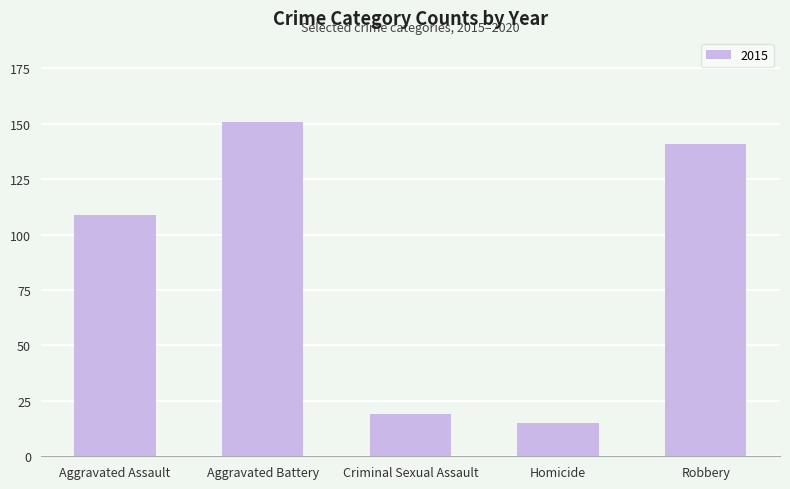

What is the change in value from Aggravated Assault to Robbery?

+32